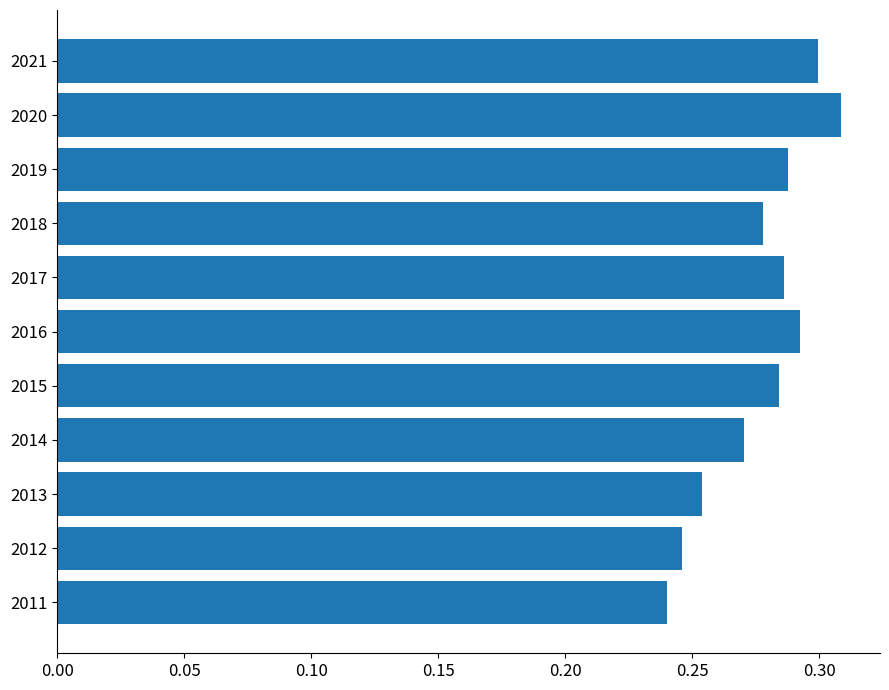

Between 2011 and 2013, which is larger?

2013